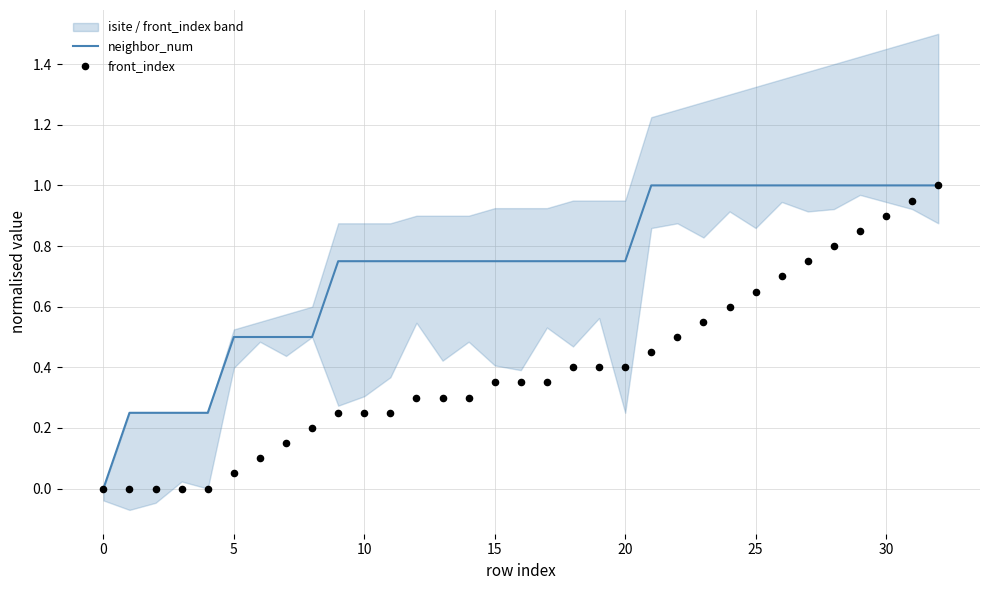

At which category is the sum across all series the highest?

32